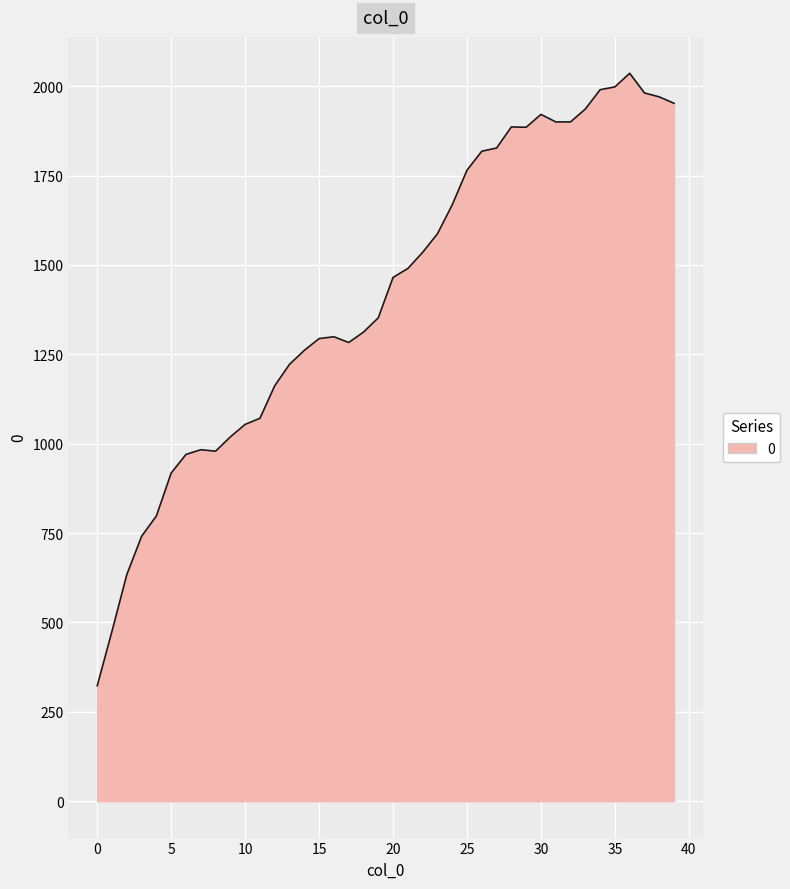

What is the difference between the maximum and minimum values?

1713